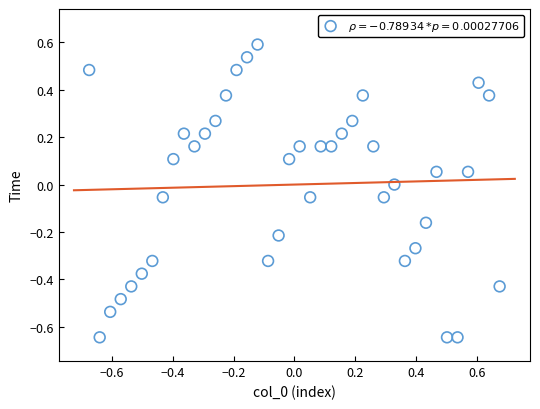

What is the range of X values (max minus min)?

1.4